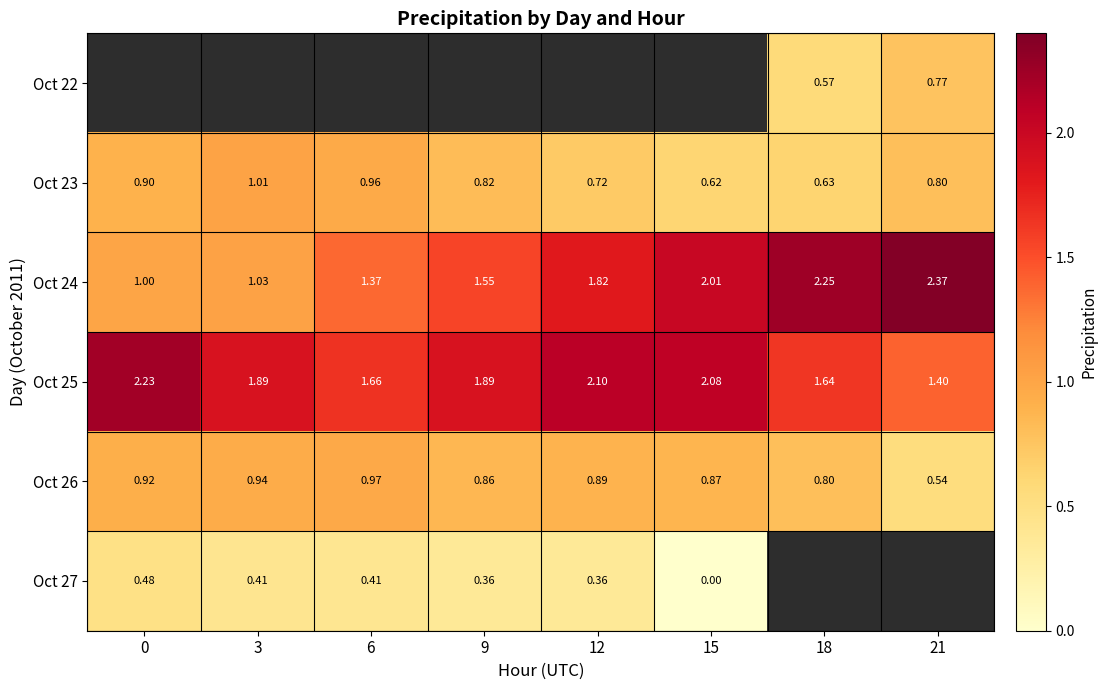

How many values in Oct 27 are above zero?

5